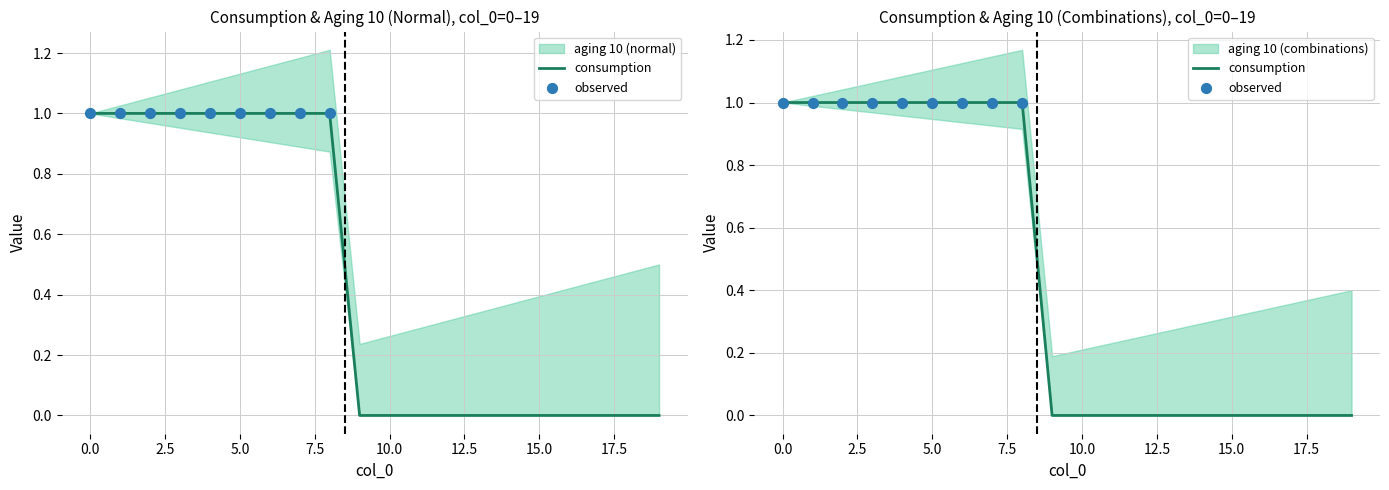

Which series has the largest total across all categories?

consumption